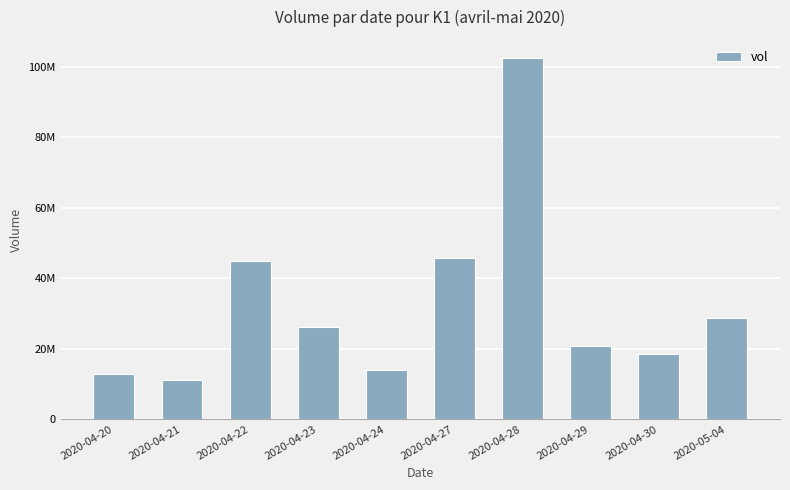

Are the bars horizontal?

No